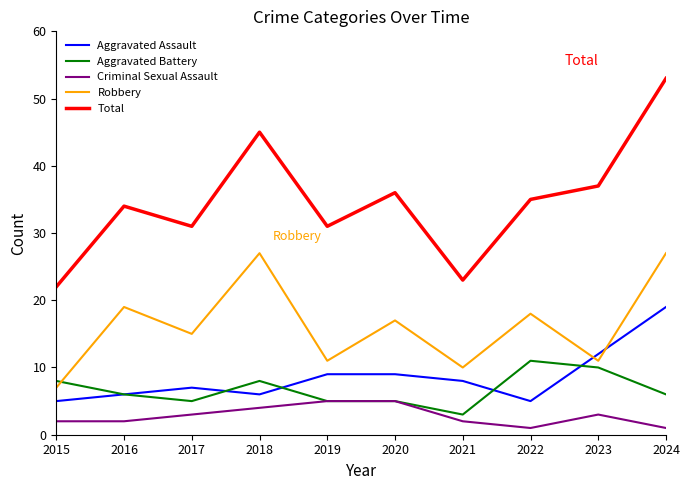

What is the greatest value displayed?

53